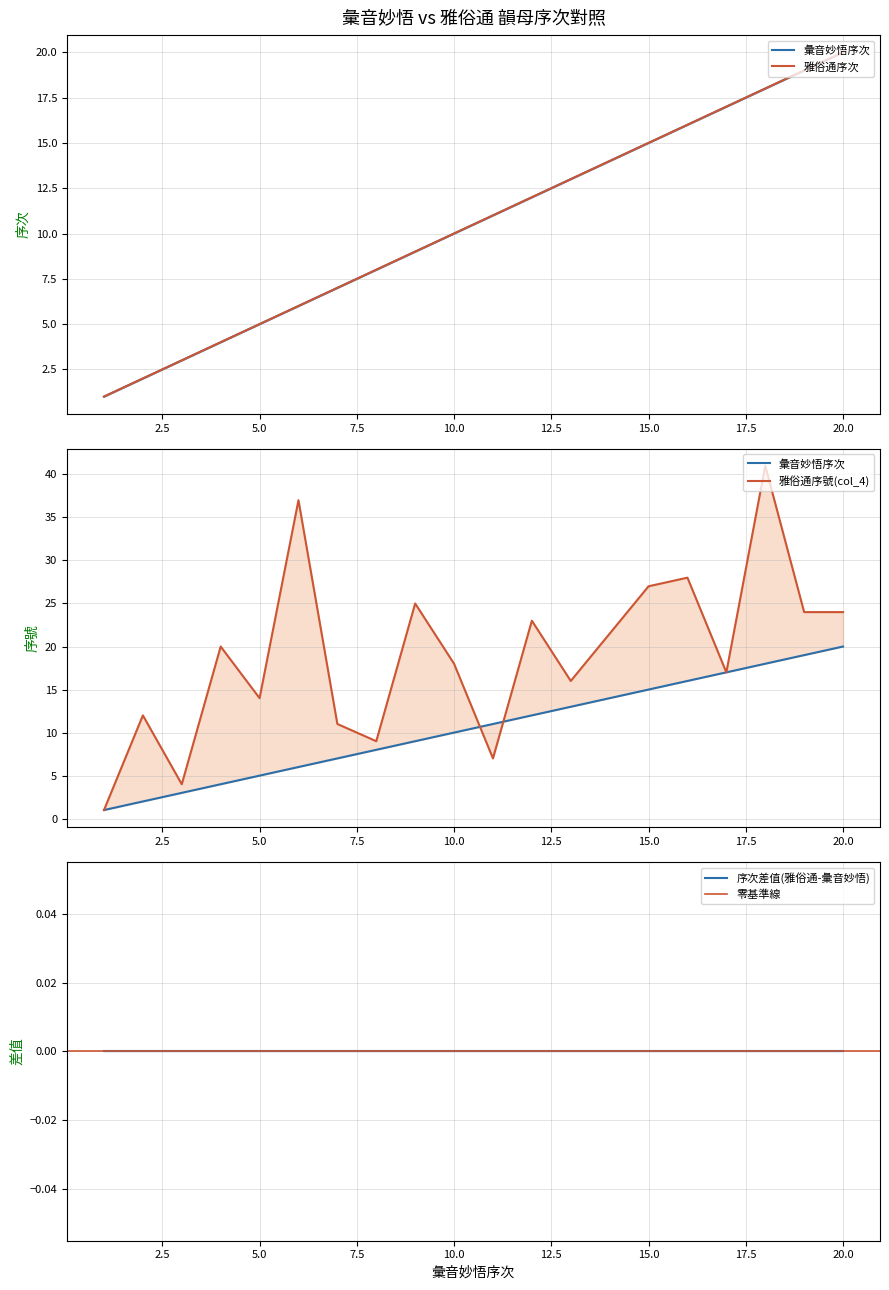

Count the number of data series in this chart.

2